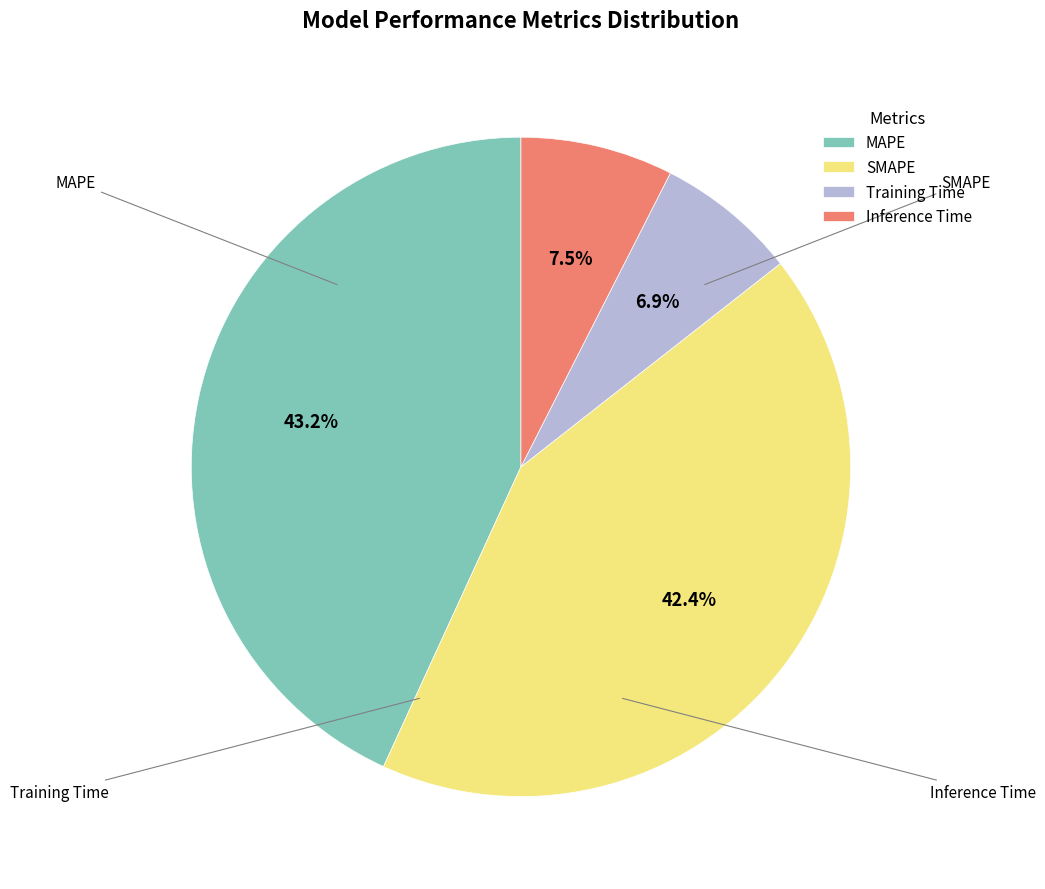

Is there a majority slice in this chart?

No